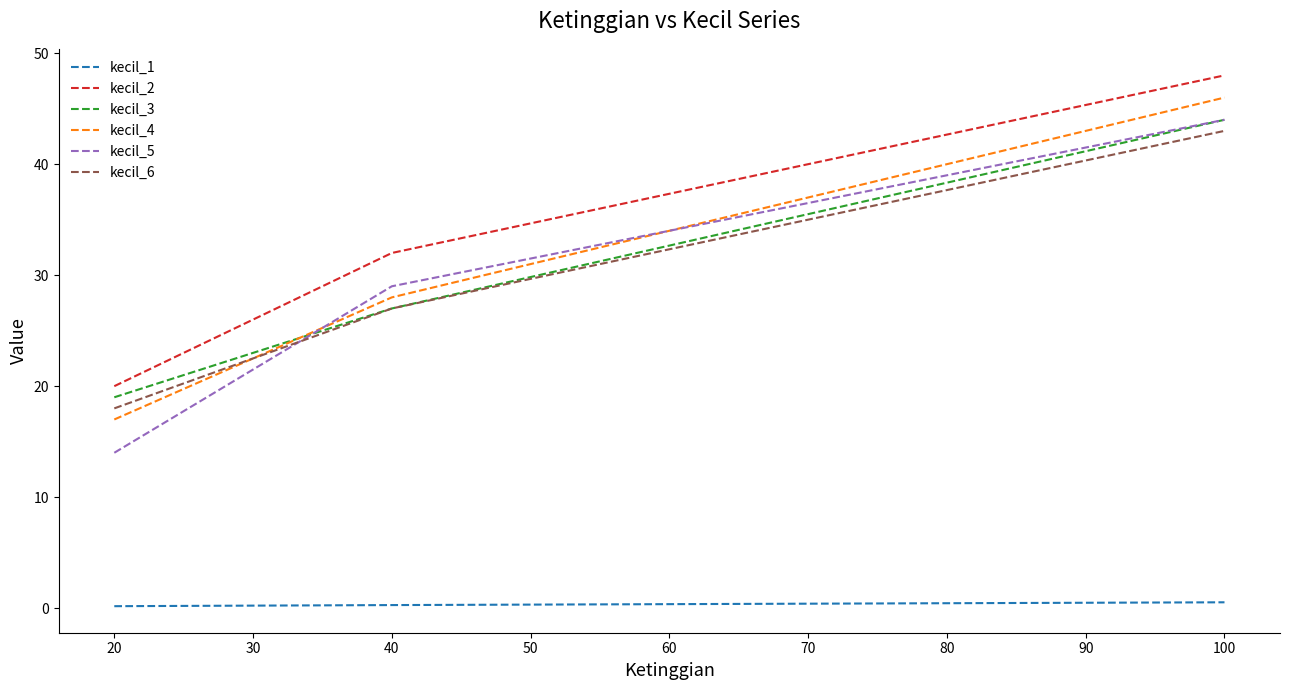

Rank the categories by kecil_5 value from lowest to highest.

20, 40, 100